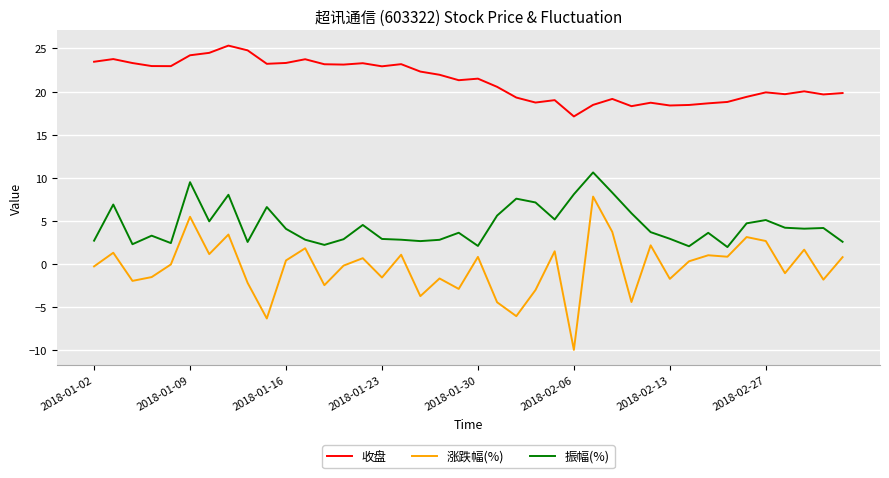

Which series has the largest range (max minus min)?

涨跌幅(%)